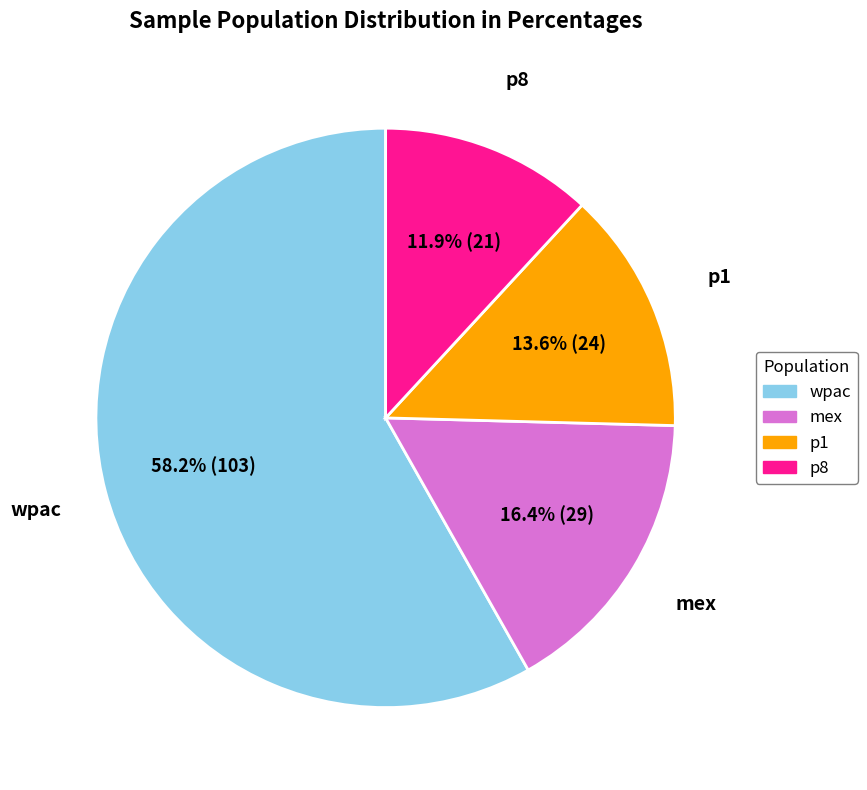

Rank the categories by value from highest to lowest.

wpac, mex, p1, p8